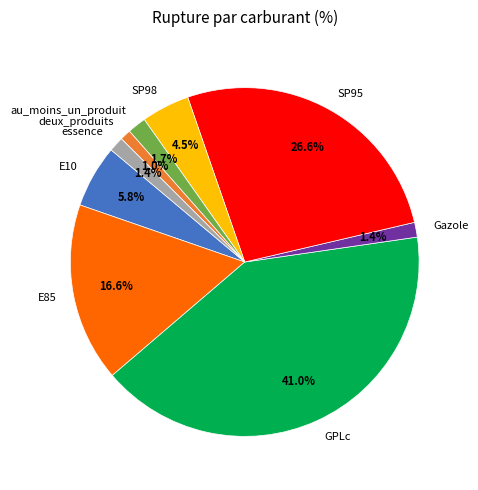

What percentage is the deux_produits slice, to the nearest percent?

1%